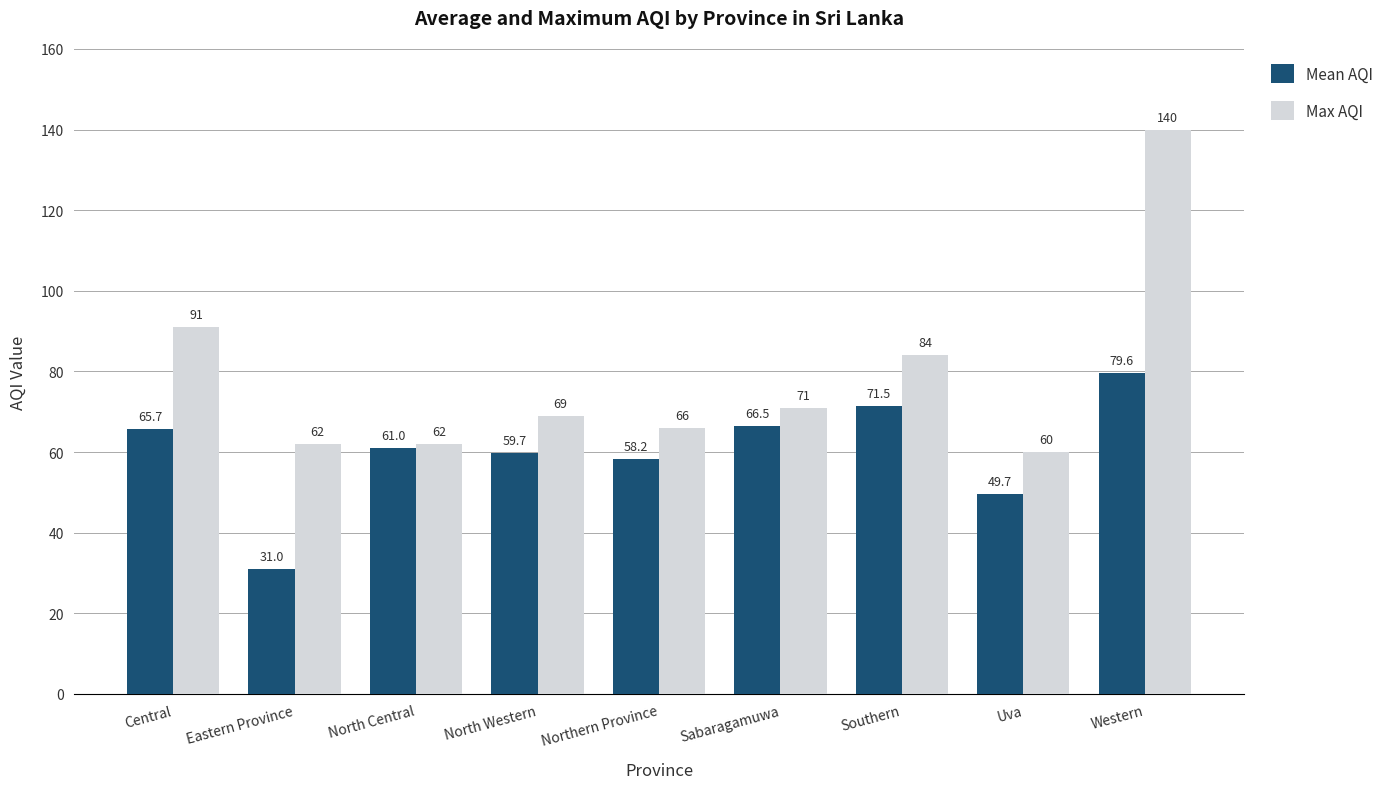

What is the label of the 4th bar from the left?

North Western